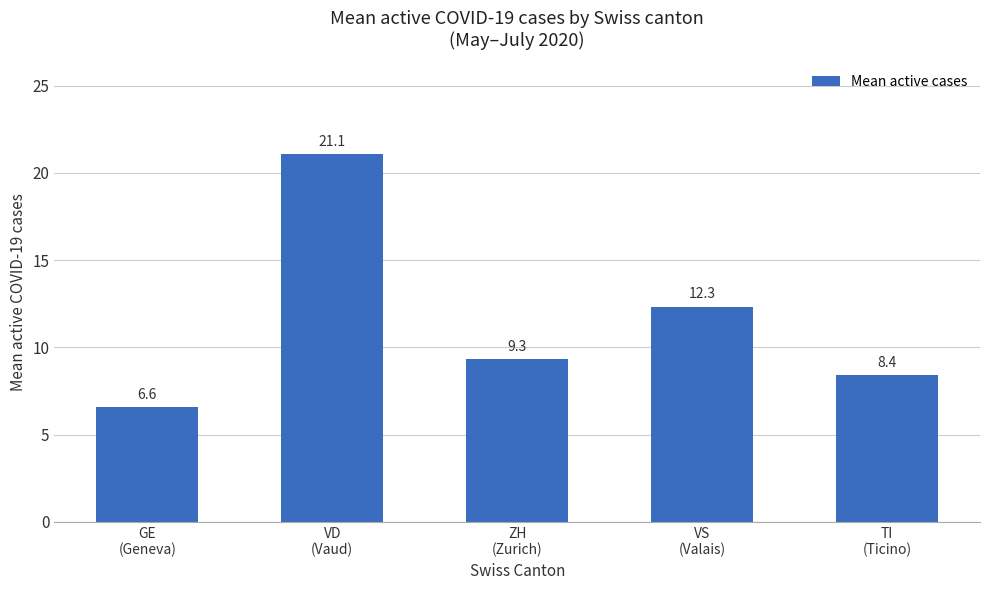

List the labels in order of value, smallest first.

GE
(Geneva), TI
(Ticino), ZH
(Zurich), VS
(Valais), VD
(Vaud)